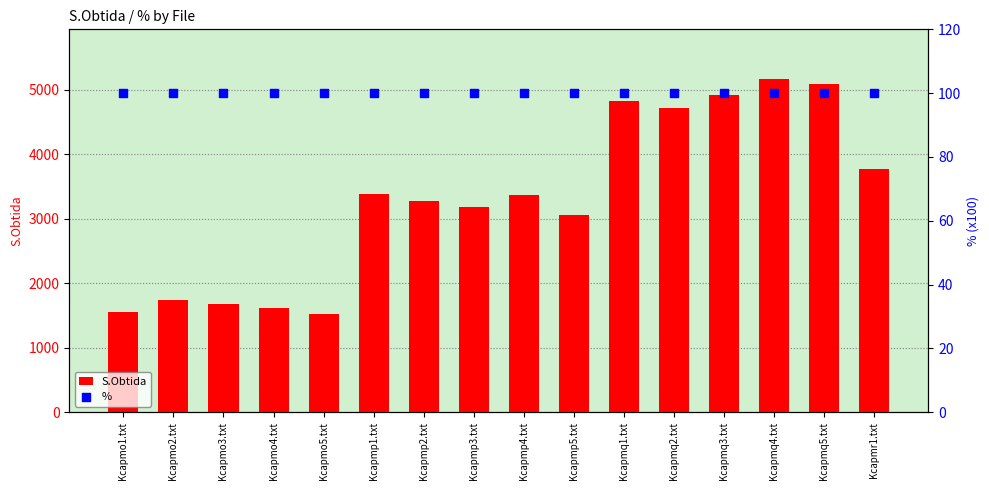

Which series has the largest total across all categories?

S.Obtida